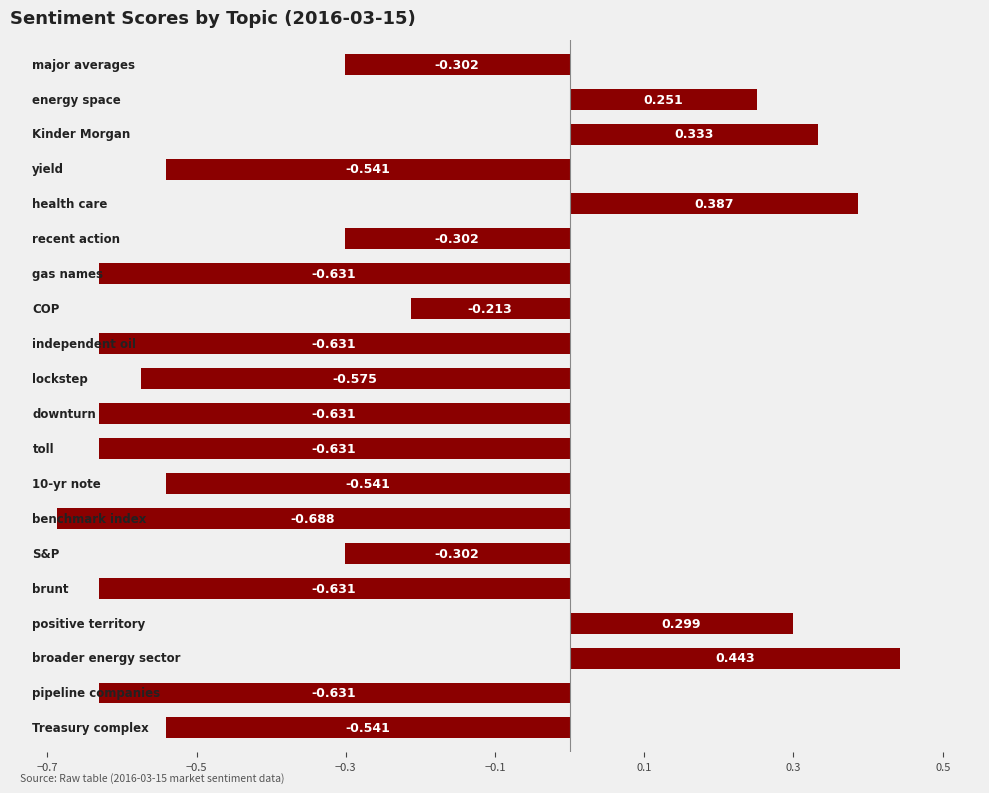

What is the difference between the maximum and minimum values?

1.1